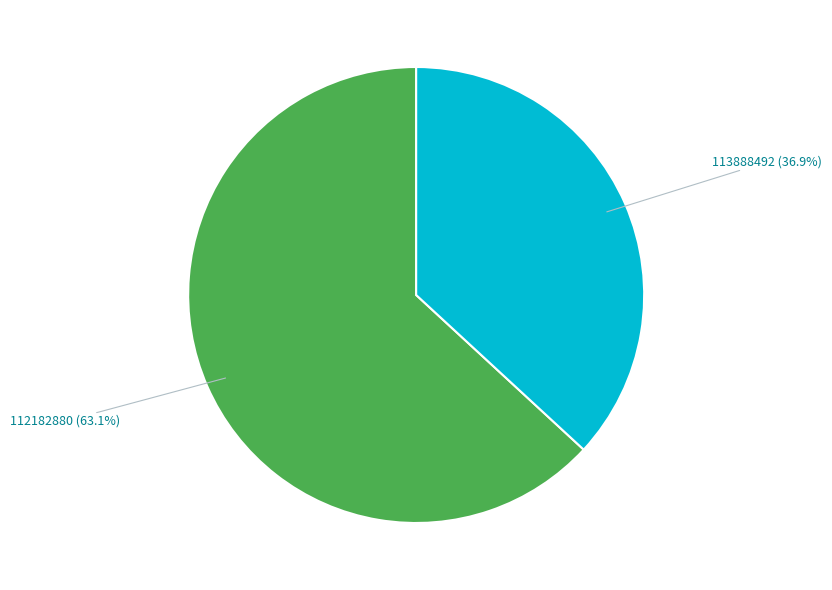

Does any single category account for the majority?

Yes